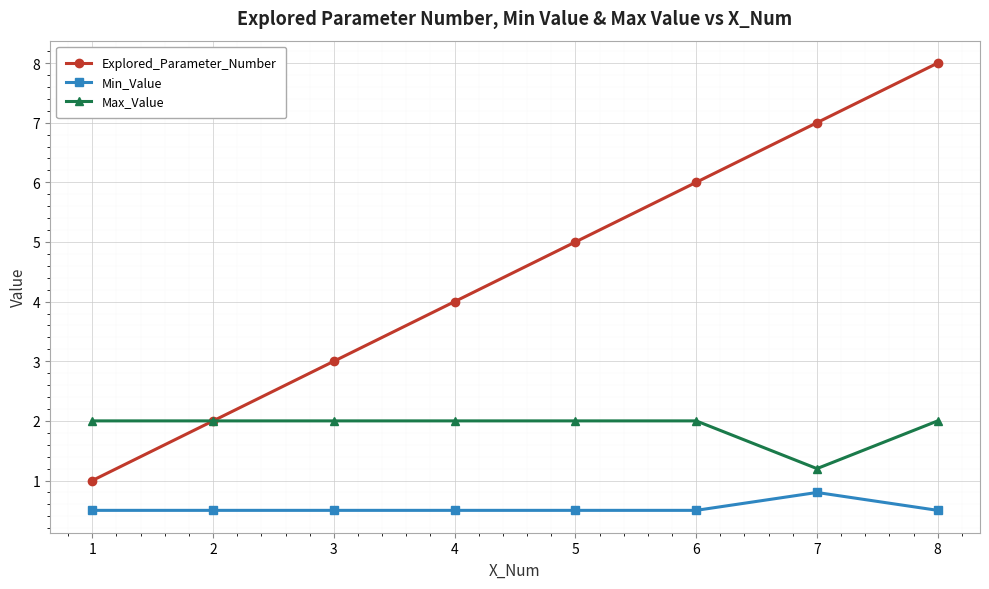

List the series in order of their peak value, lowest first.

Min_Value, Max_Value, Explored_Parameter_Number